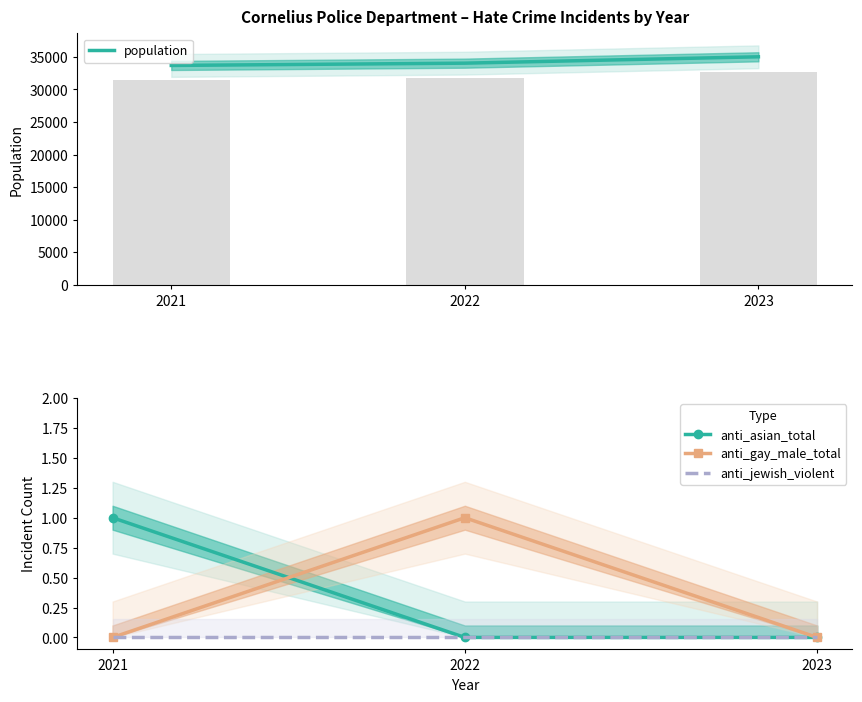

Rank the series at 2023 from highest to lowest value.

population, anti_asian_total, anti_gay_male_total, anti_jewish_violent